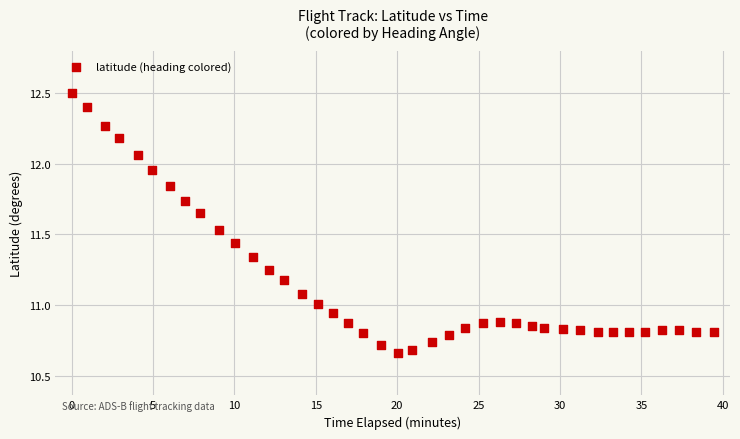

What is the range of X values (max minus min)?

39.5